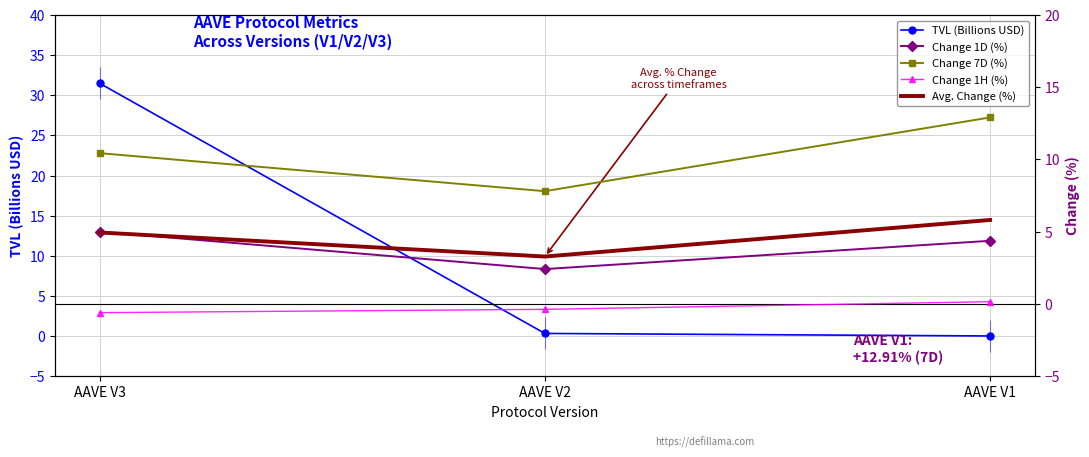

What is the smallest value displayed?

-0.6